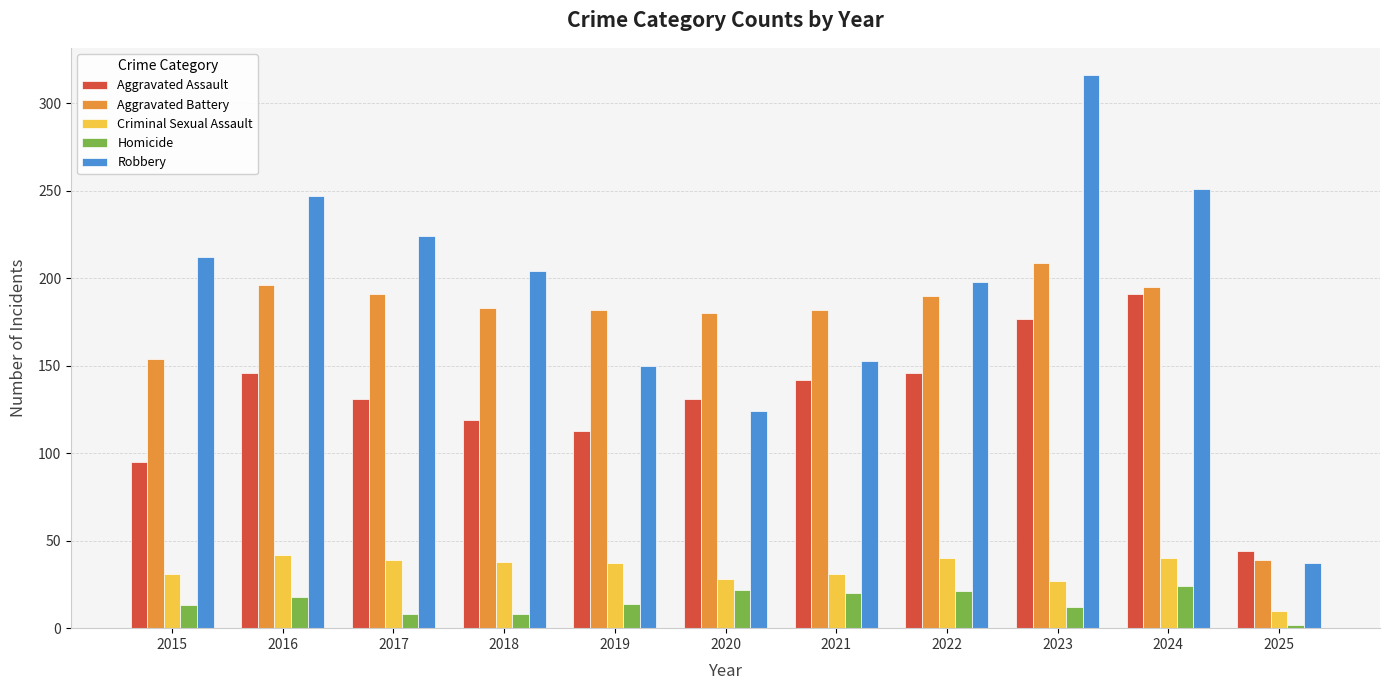

What is the value of the Criminal Sexual Assault bar at the 9th from the left?

27